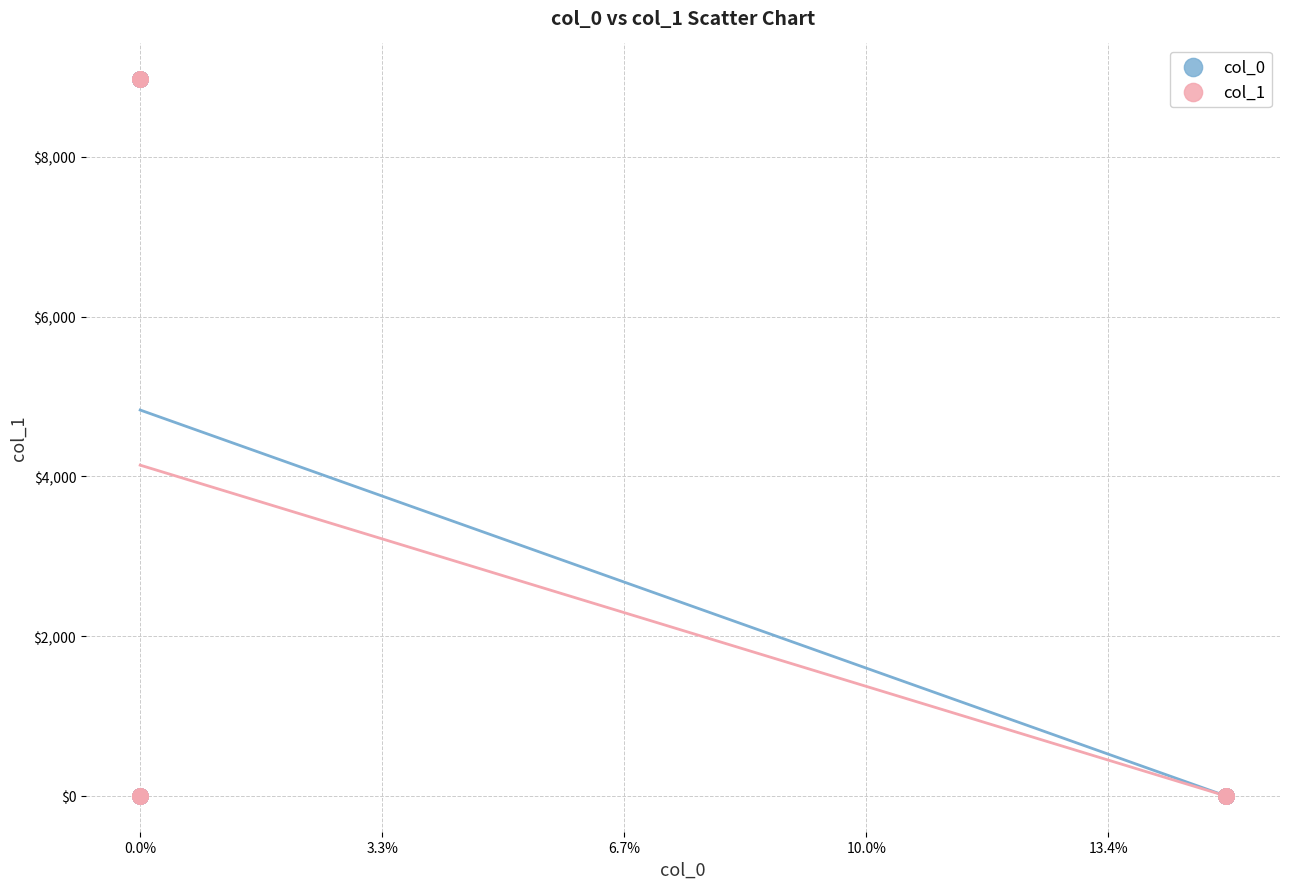

Which series has the widest spread of Y values?

col_0